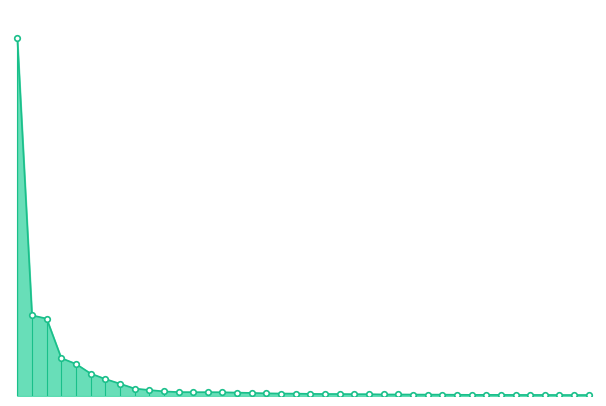

What is the average value?

2.3